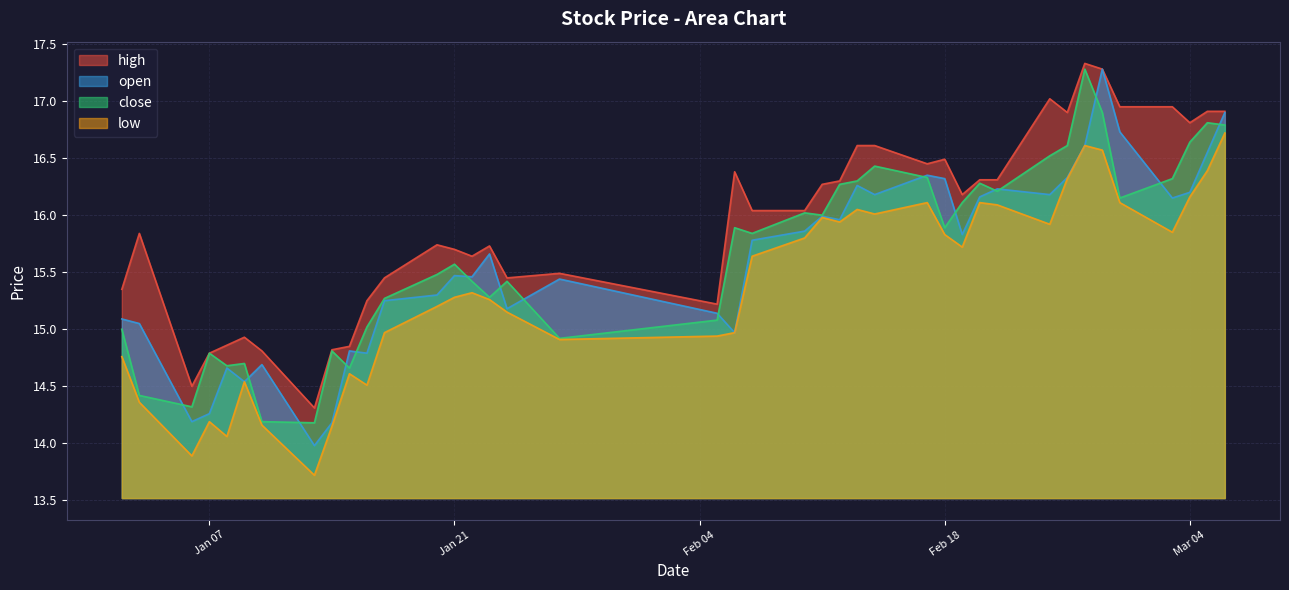

Reading left to right, list all the values displayed in this chart.

high: 15.3	15.8	14.5	14.8	14.9	14.9	14.8	14.3	14.8	14.8	15.2	15.4	15.7	15.7	15.6	15.7	15.4	15.5	15.2	16.4	16.0	16.0	16.3	16.3	16.6	16.6	16.4	16.5	16.2	16.3	16.3	17.0	16.9	17.3	17.3	16.9	16.9	16.8	16.9	16.9
open: 15.1	15.1	14.2	14.3	14.7	14.5	14.7	14.0	14.2	14.8	14.8	15.2	15.3	15.5	15.5	15.7	15.2	15.4	15.1	15.0	15.8	15.9	16.0	16.0	16.3	16.2	16.4	16.3	15.8	16.2	16.2	16.2	16.3	16.6	17.3	16.7	16.1	16.2	16.6	16.9
close: 15.0	14.4	14.3	14.8	14.7	14.7	14.2	14.2	14.8	14.7	15.0	15.3	15.5	15.6	15.4	15.3	15.4	14.9	15.1	15.9	15.8	16.0	16.0	16.3	16.3	16.4	16.3	15.9	16.1	16.3	16.2	16.5	16.6	17.3	16.9	16.1	16.3	16.6	16.8	16.8
low: 14.8	14.4	13.9	14.2	14.1	14.5	14.2	13.7	14.2	14.6	14.5	15.0	15.2	15.3	15.3	15.3	15.2	14.9	14.9	15.0	15.6	15.8	16.0	15.9	16.1	16.0	16.1	15.8	15.7	16.1	16.1	15.9	16.3	16.6	16.6	16.1	15.8	16.2	16.4	16.7